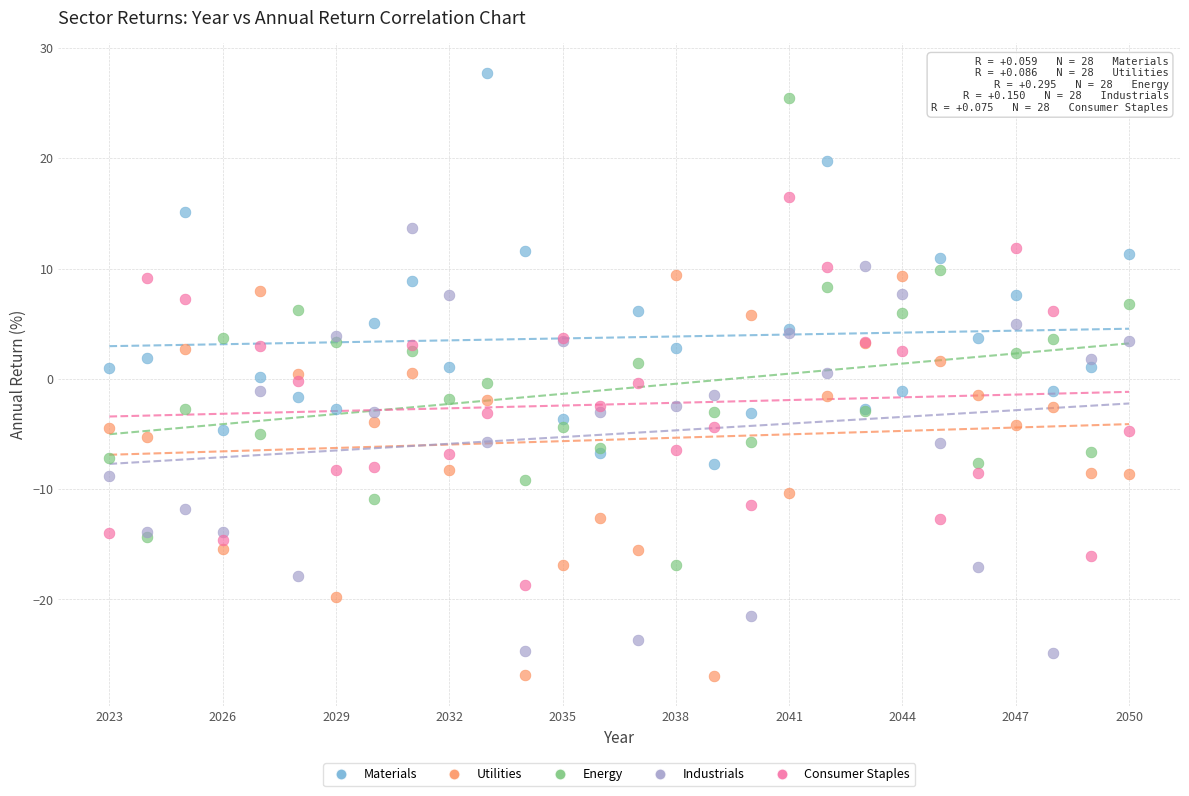

What is the X range (max minus min) for the scatter plot?

27.0